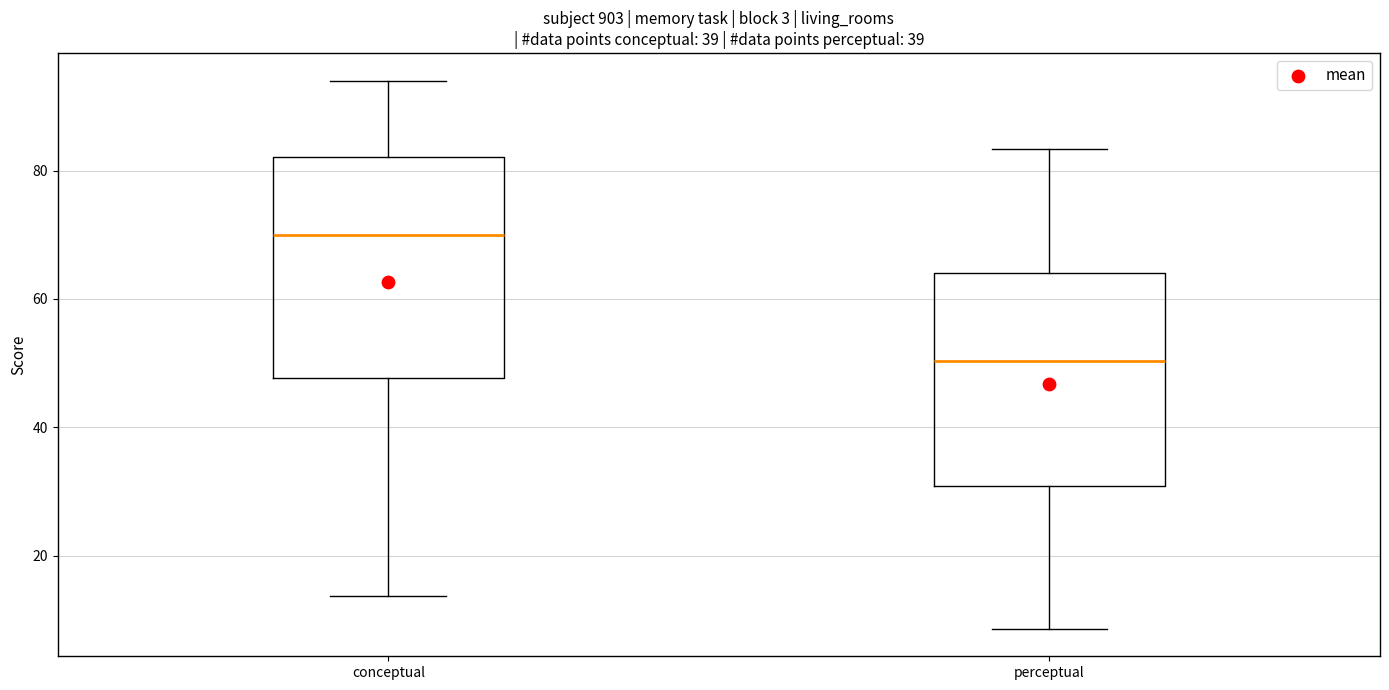

Which box's median line is the lowest?

perceptual